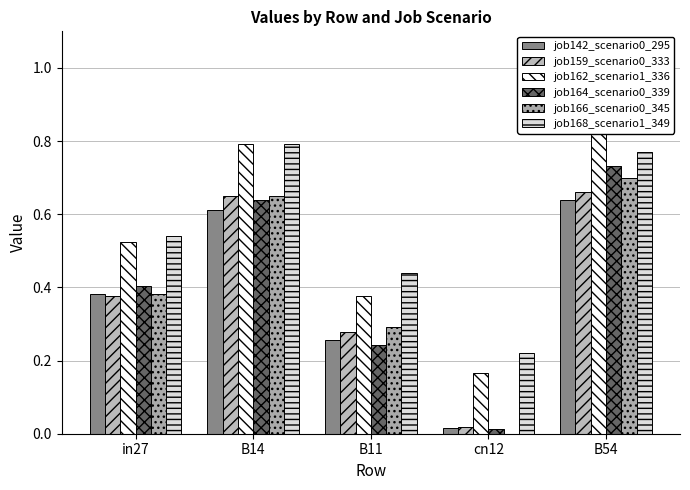

Where is job159_scenario0_333 nearest to the value 0?

cn12